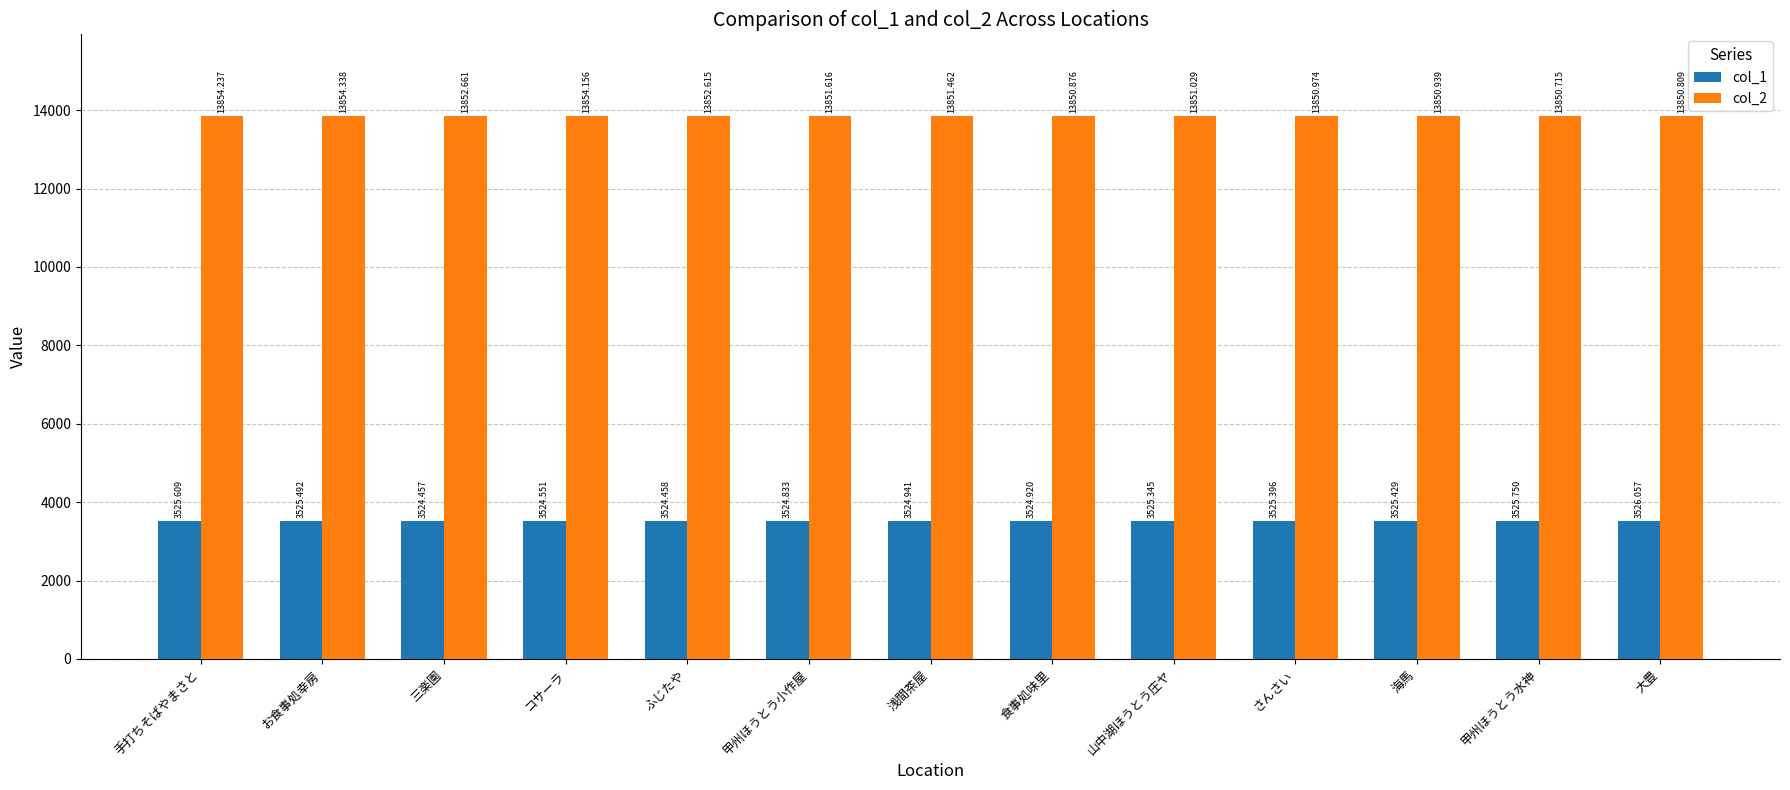

What is the sum of the col_1 values at 甲州ほうとう小作屋 and 手打ちそばやまさと?

7050.4